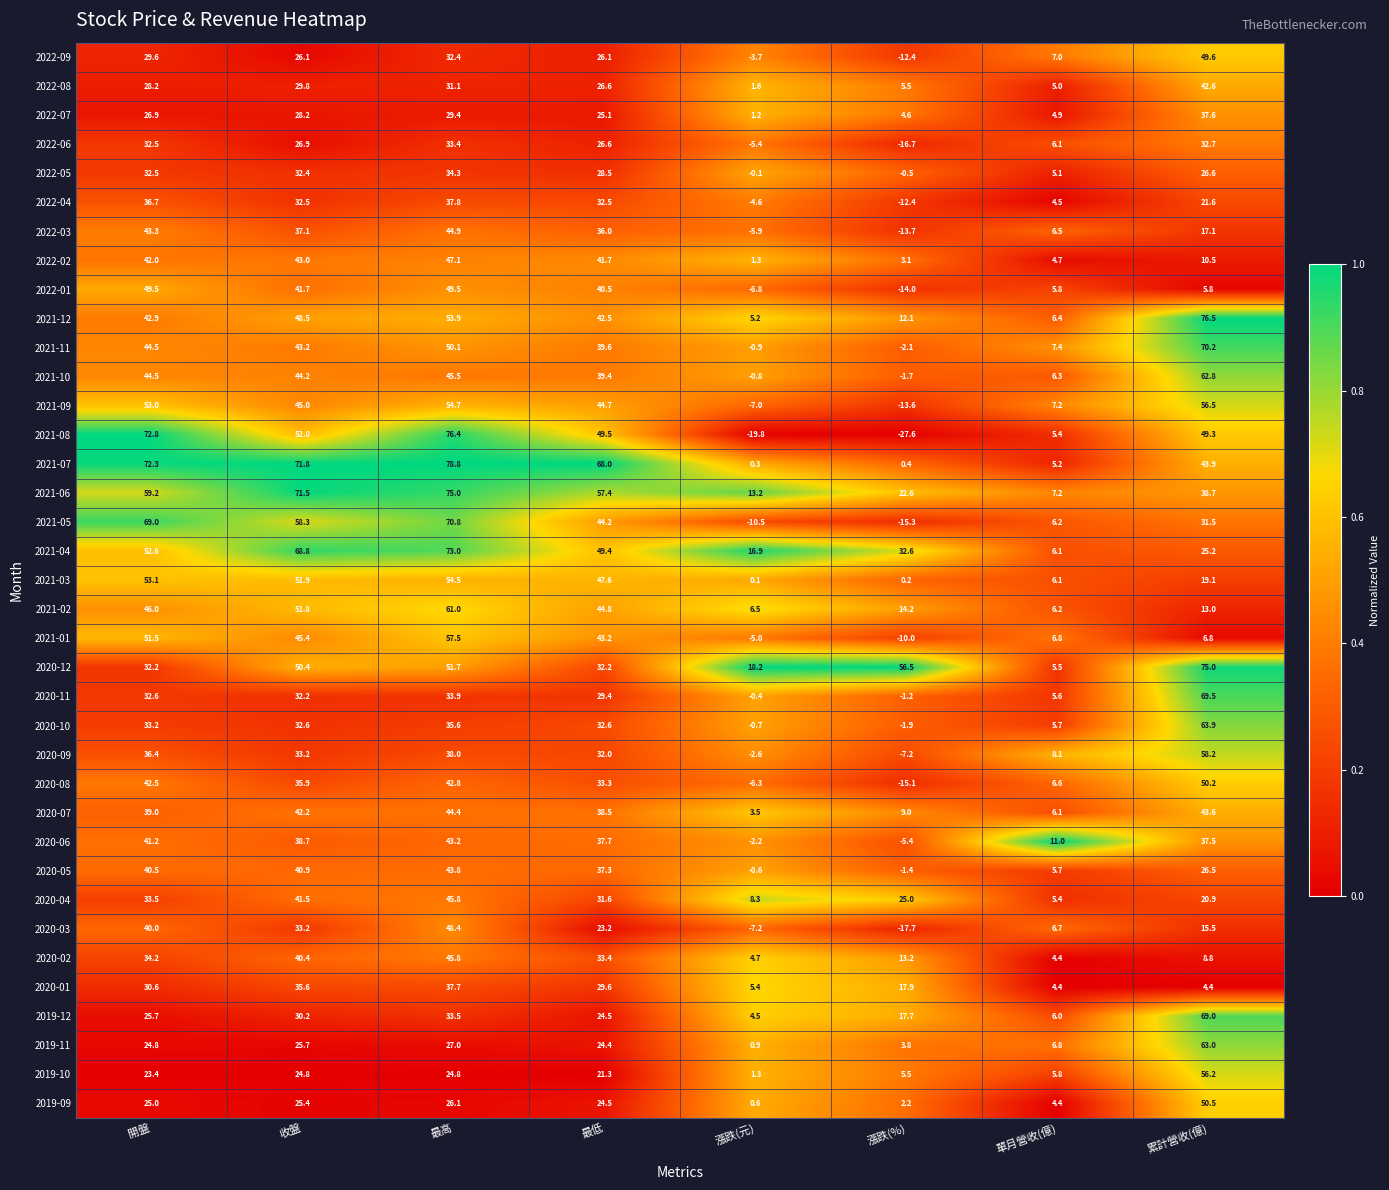

What is the difference between the highest and lowest values at 最高?

54.0